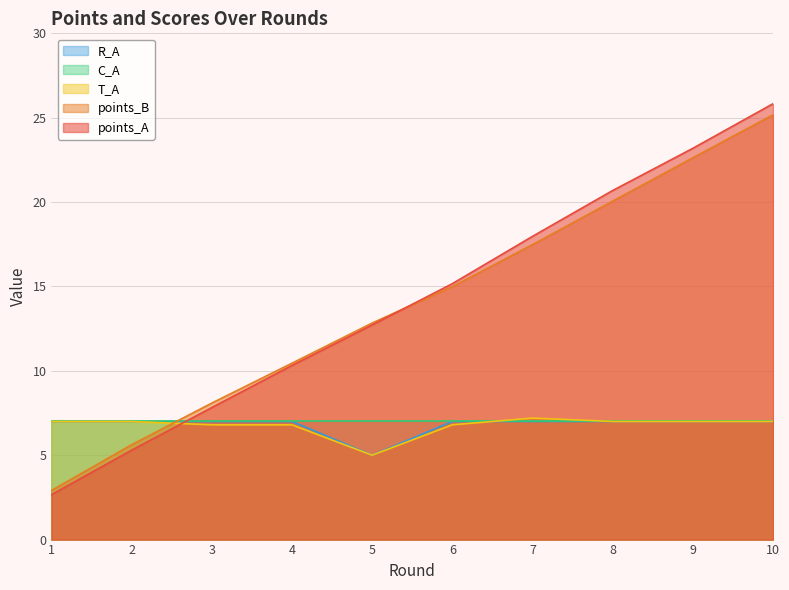

How many times do points_B and R_A cross each other?

1